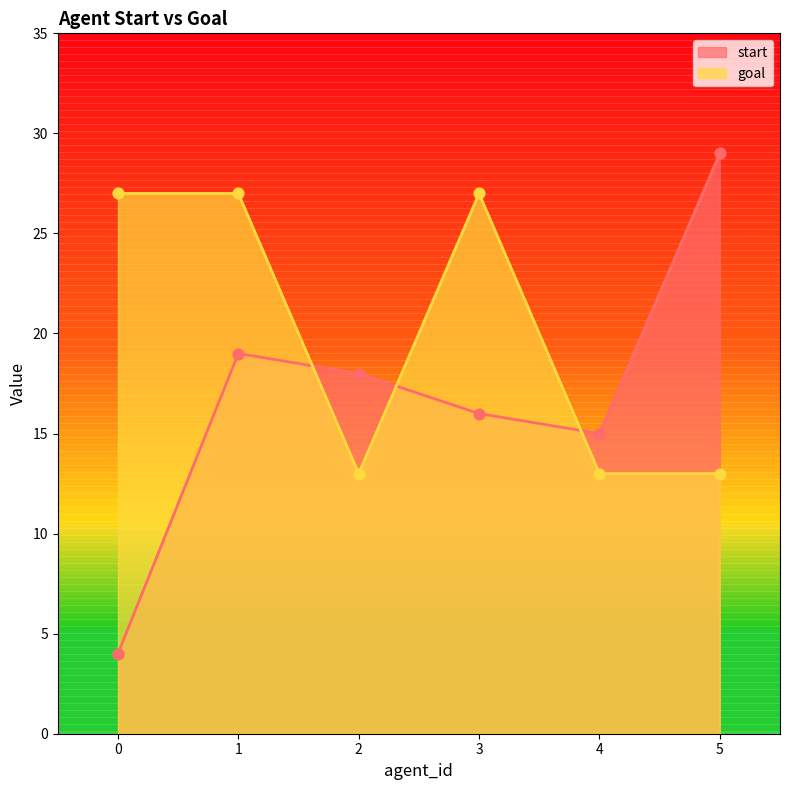

Is the value of start at 5 greater than the value of goal at 1?

Yes